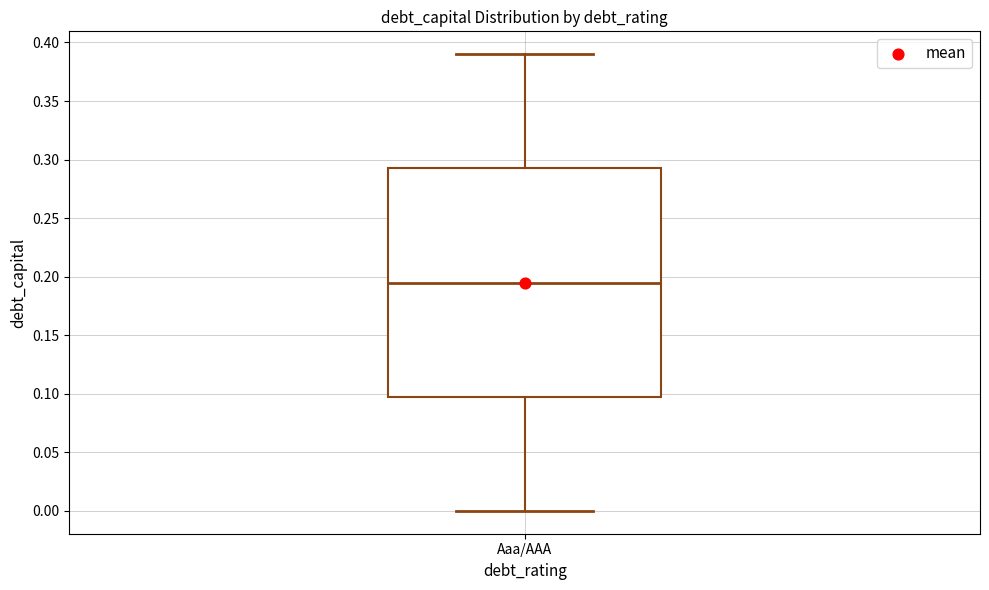

Where is the upper edge of the box for Aaa/AAA on the y-axis? The values are not printed on the chart, so give them approximately, as read against the axis.

0.295